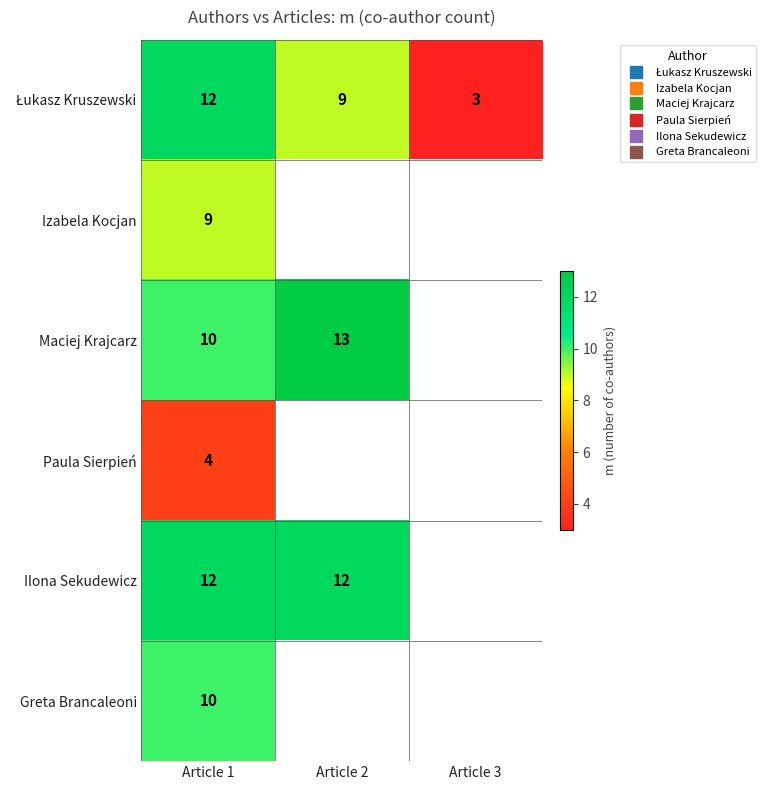

Which category has the highest value in the Izabela Kocjan series?

Article 1